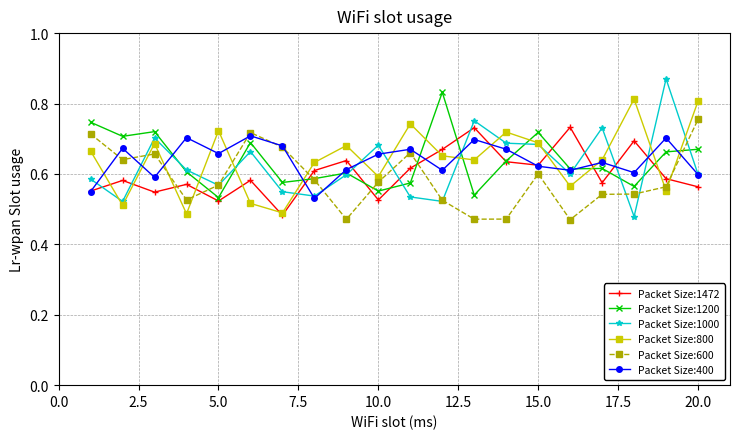

At how many categories does at least one series exceed 0?

20